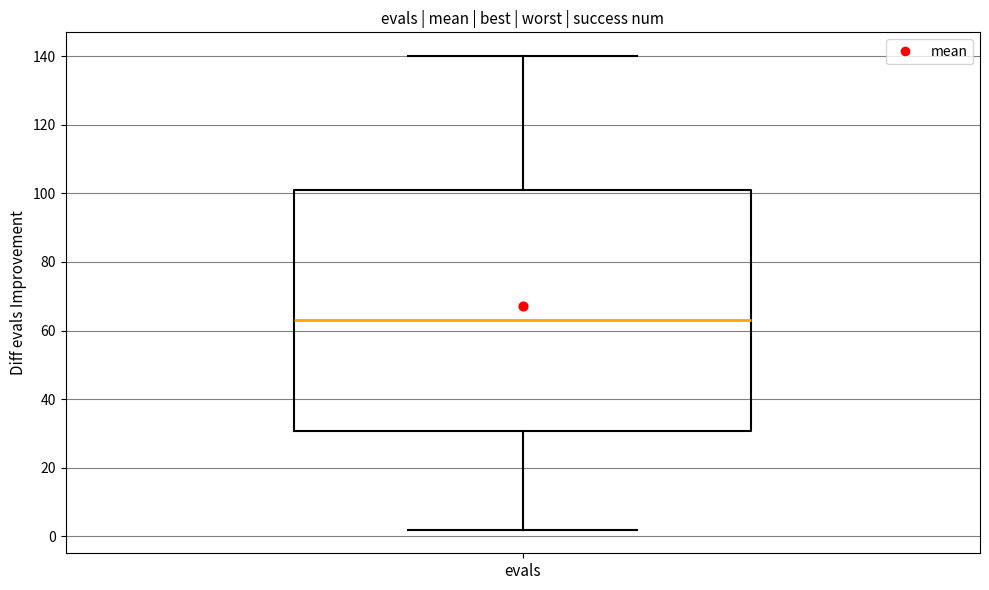

Transcribe this box plot: give where the median line is, the range the box spans, and where the two whiskers end, as read against the y-axis. The values are not printed on the chart, so give them approximately, as read against the axis.

median 64, box 30 to 102, whiskers 2 to 140